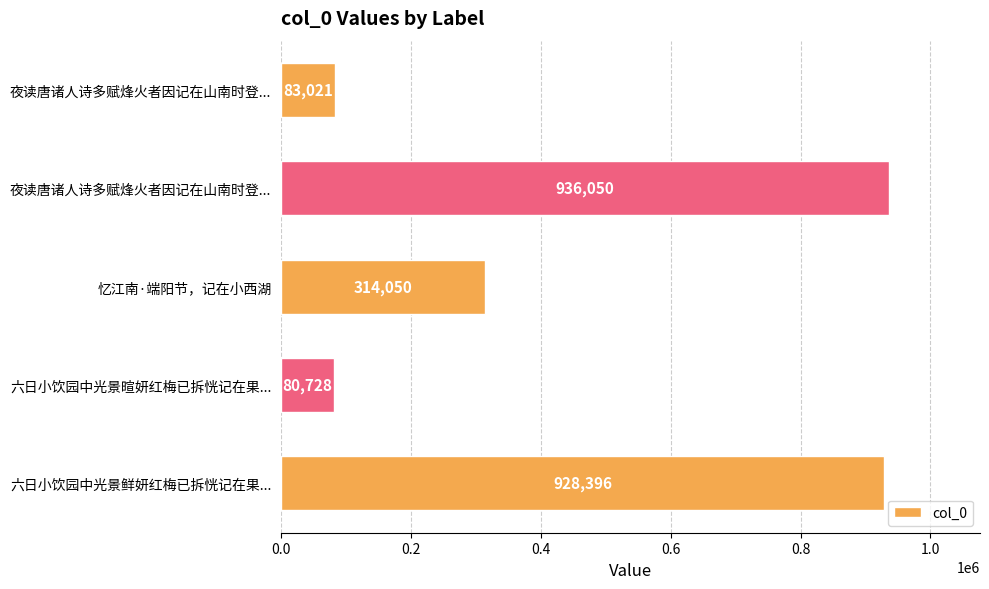

How many bars are there in total?

5